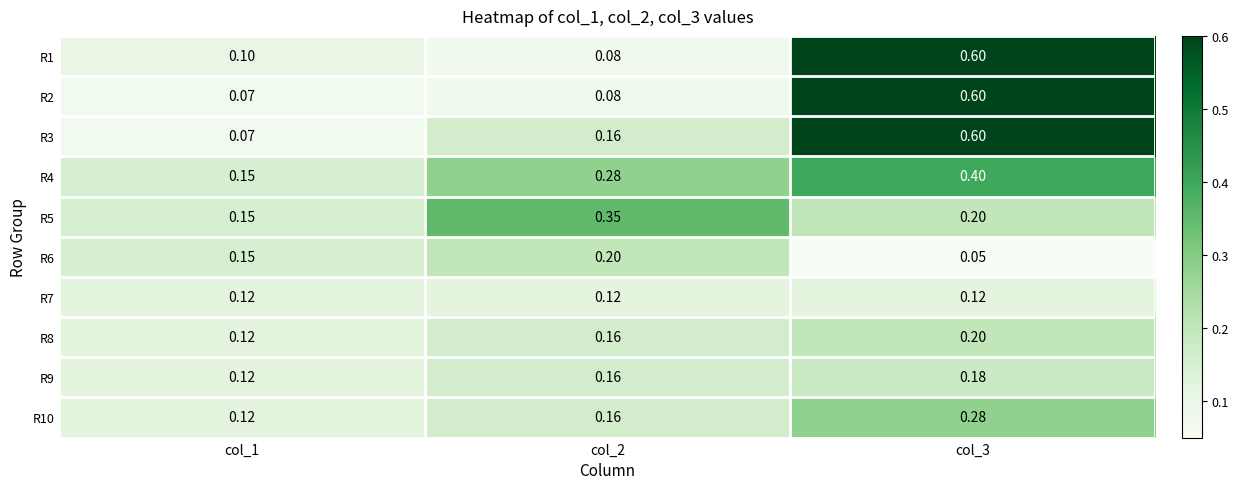

How many series are shown in this chart?

10